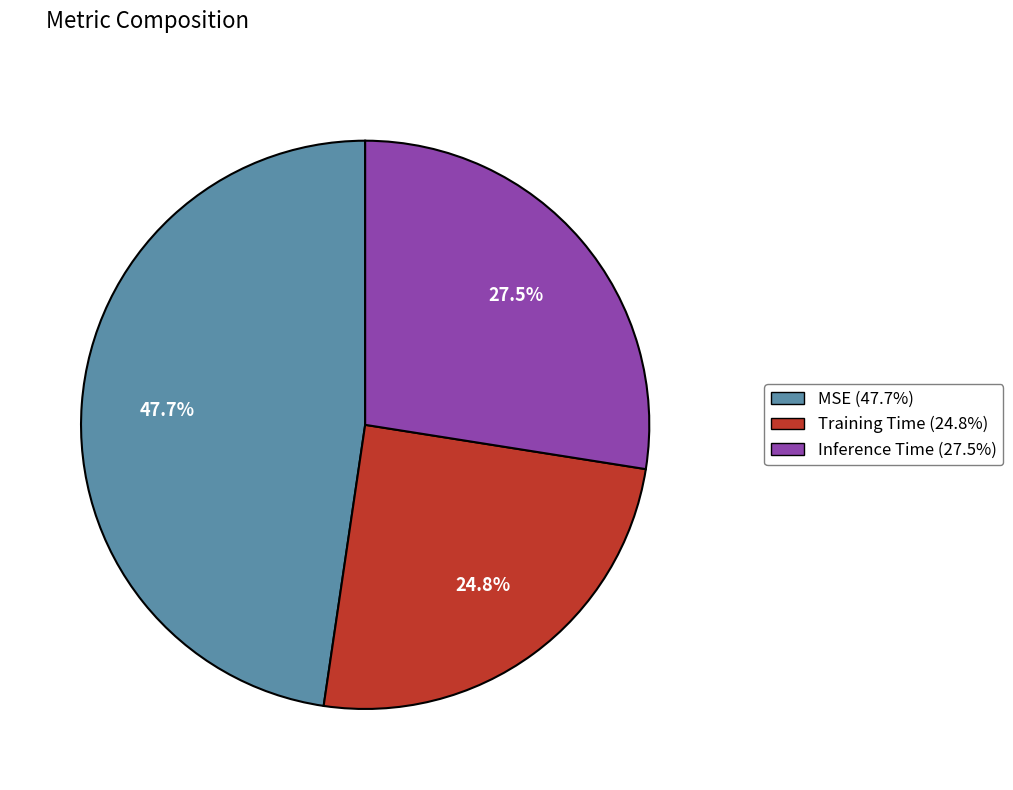

What is the smallest slice in the pie chart?

Training Time